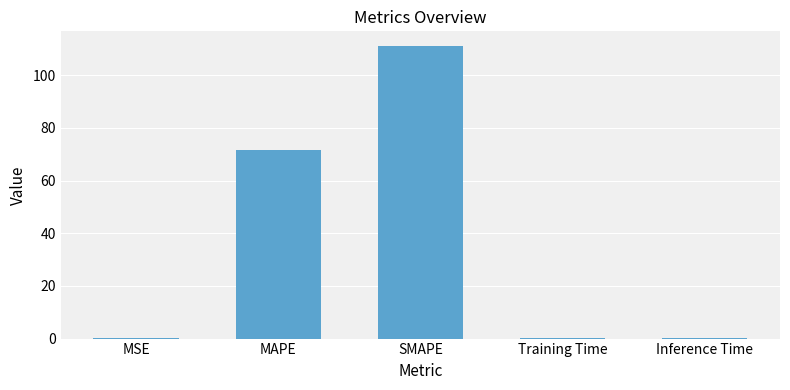

The chart shows a value of 111.1 at SMAPE. True or false?

True